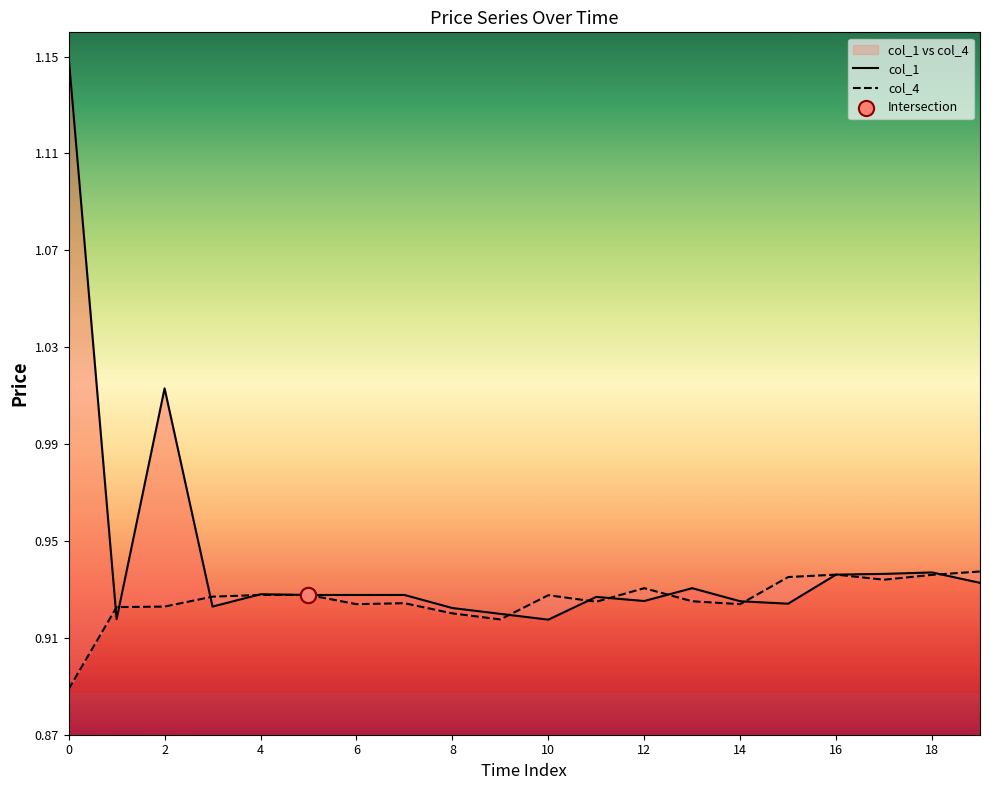

What is the total value across all series at 19?

1.9